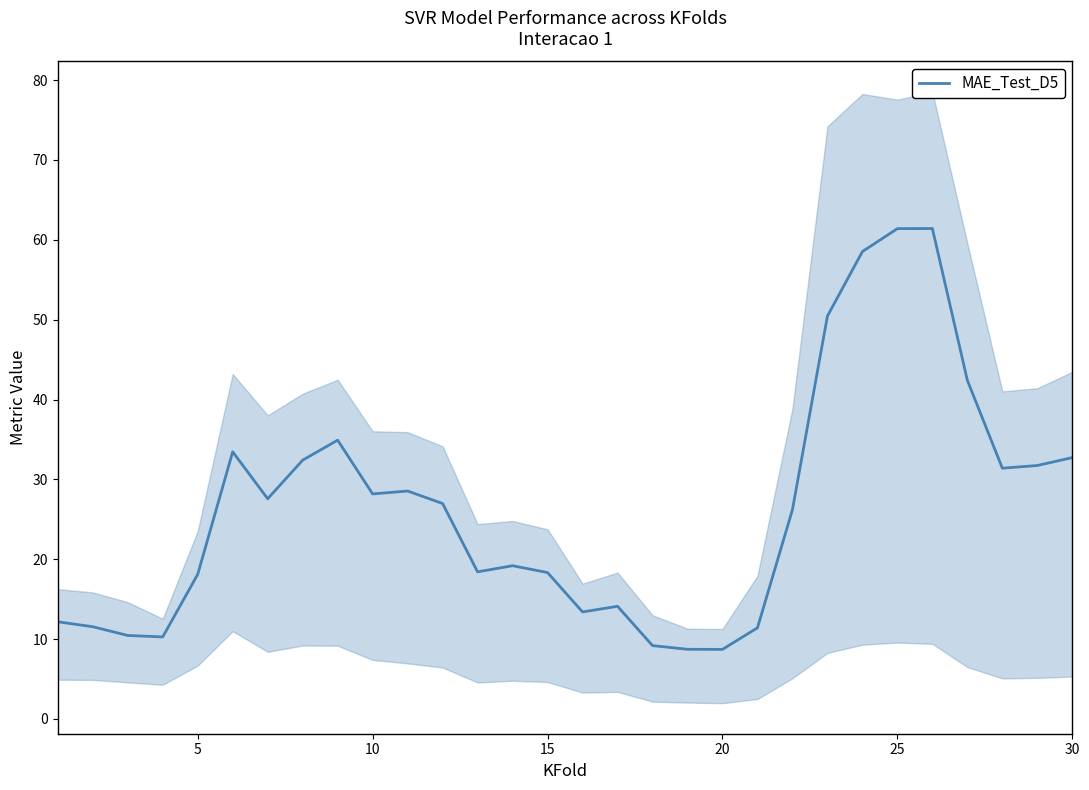

How many interior local peaks (higher than both neighbors) does the data have?

6